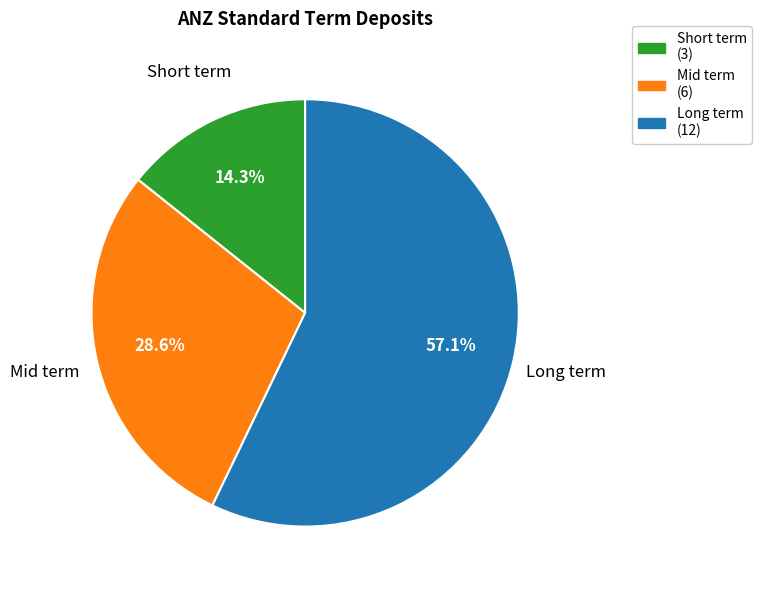

What percentage is NOT represented by Mid term?

71.4%